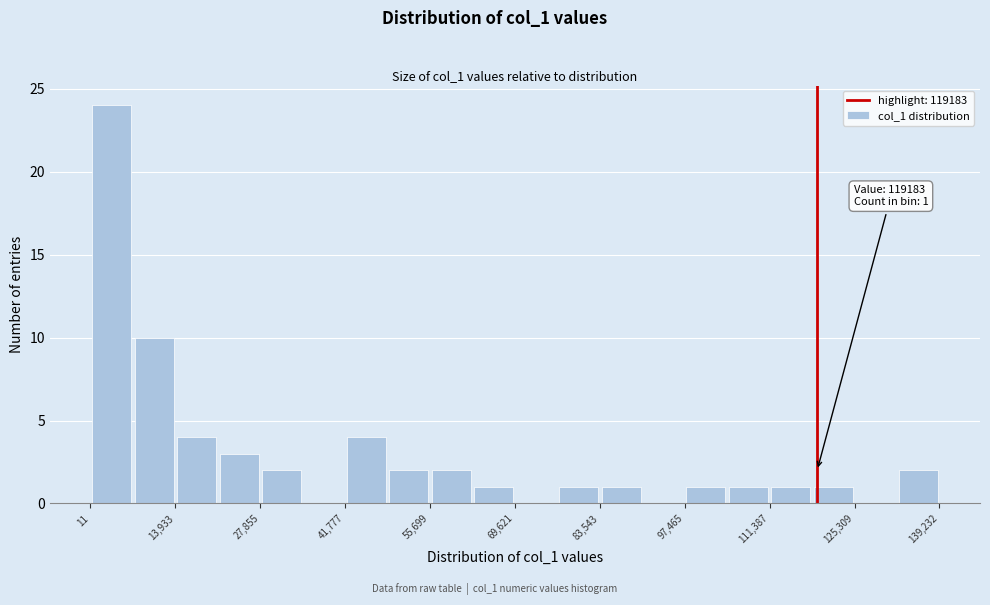

Around what value on the x-axis is the tallest bar? Give the approximate position of its centre, as read against the axis.

4000